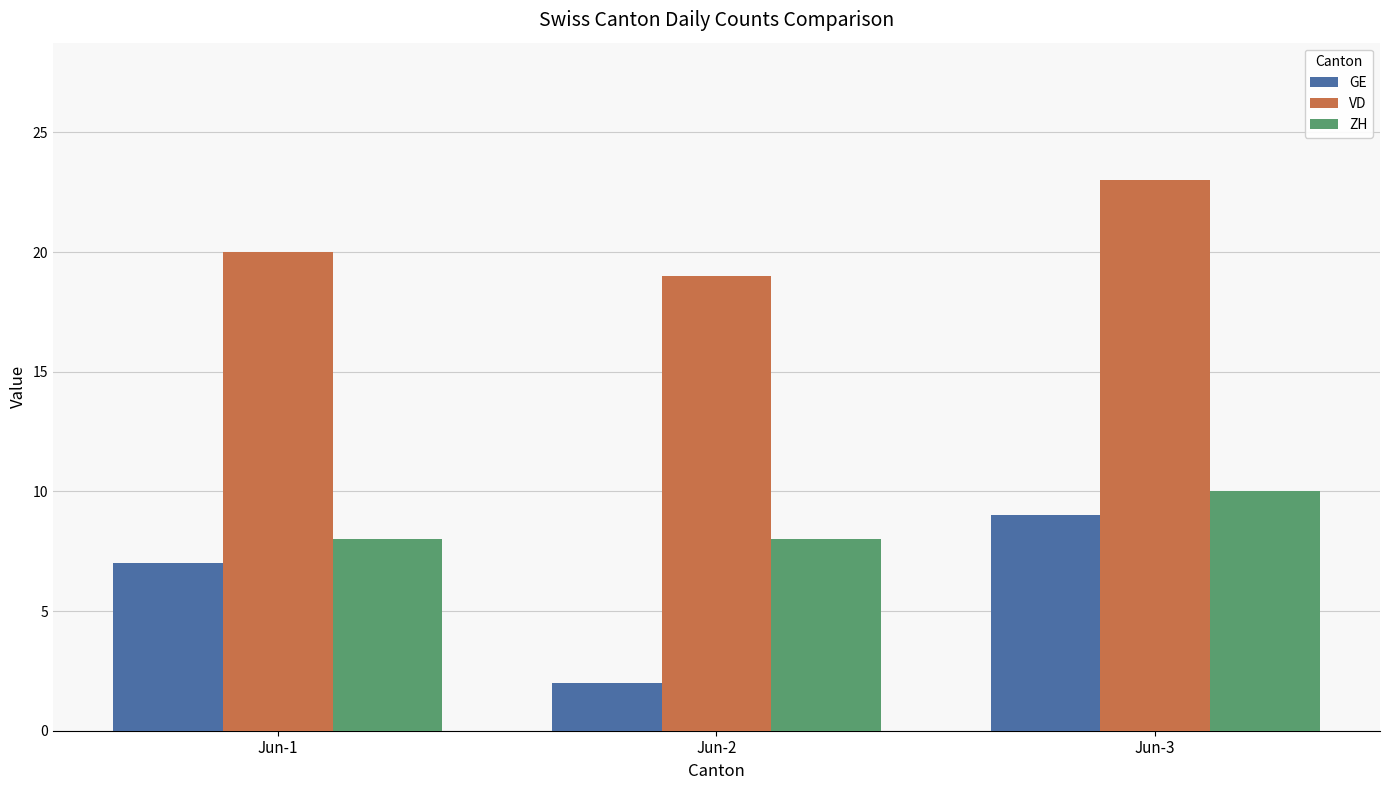

What is the difference between the highest and lowest values at Jun-2?

17